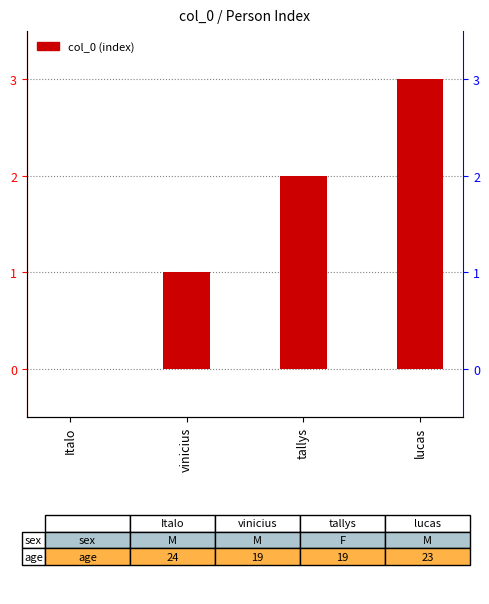

Reading left to right, extract all data points from this chart.

Italo=0	vinicius=1	tallys=2	lucas=3